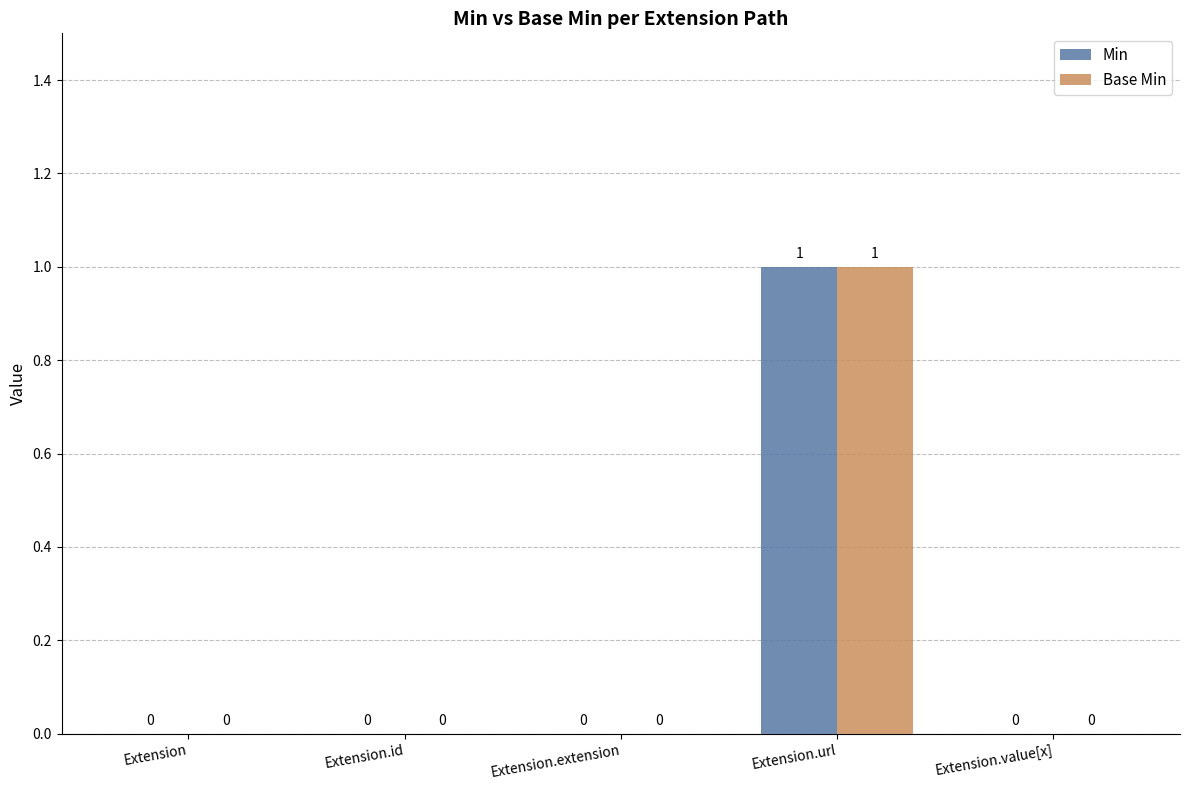

What is the sum of all Base Min values?

1